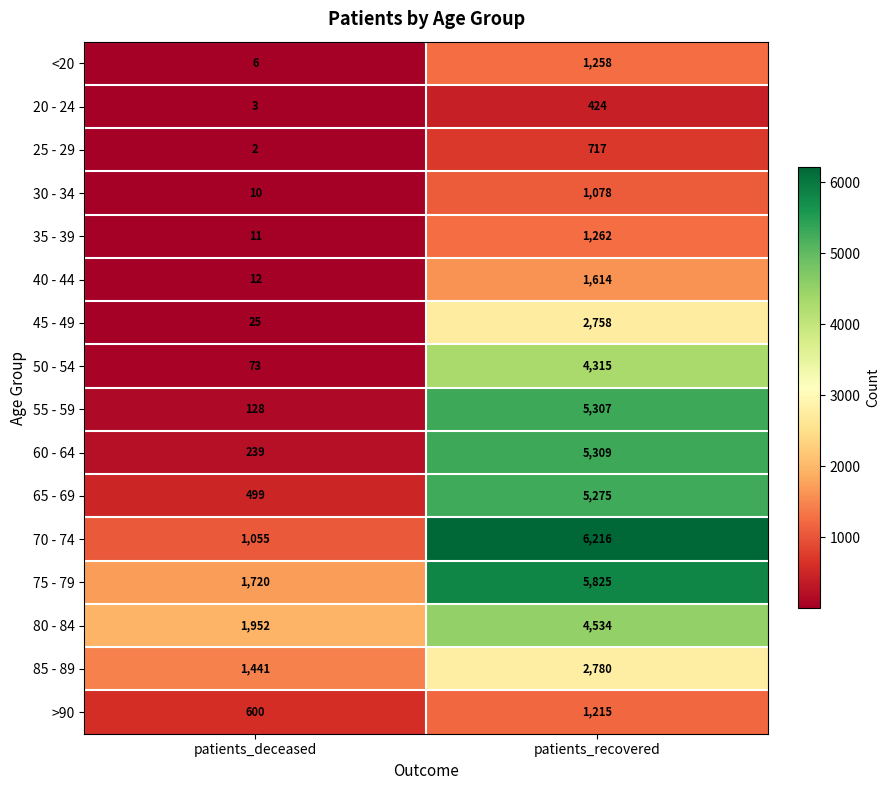

What is the difference between the 80 - 84 values at patients_recovered and patients_deceased?

2582